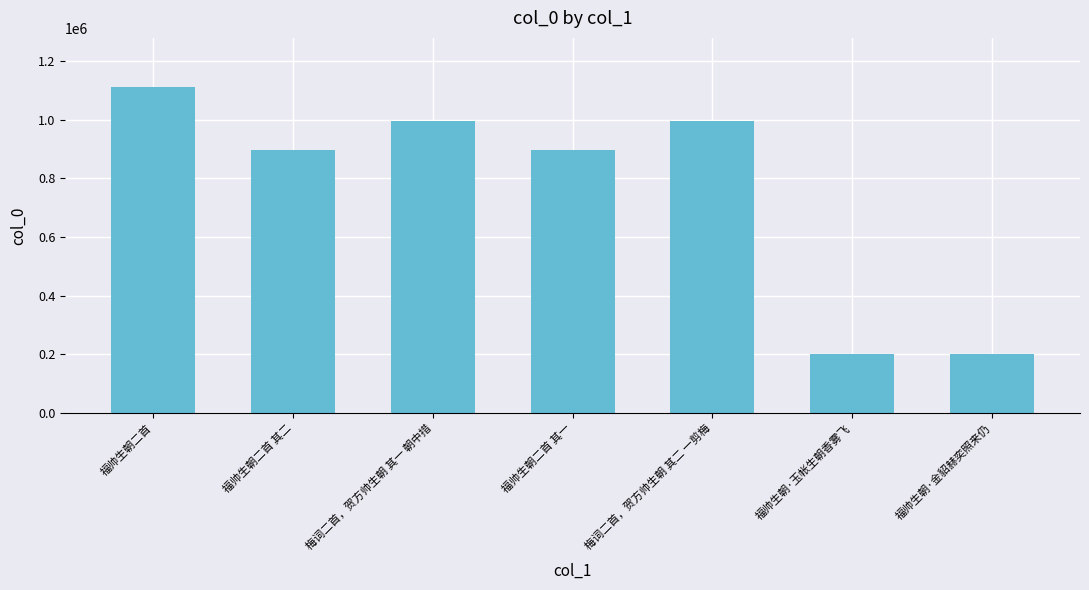

What is the value of the 1st bar from the left?

1112407